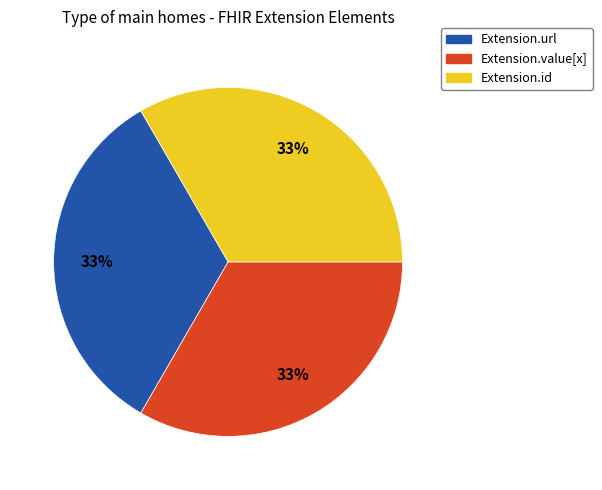

Is there a majority slice in this chart?

No